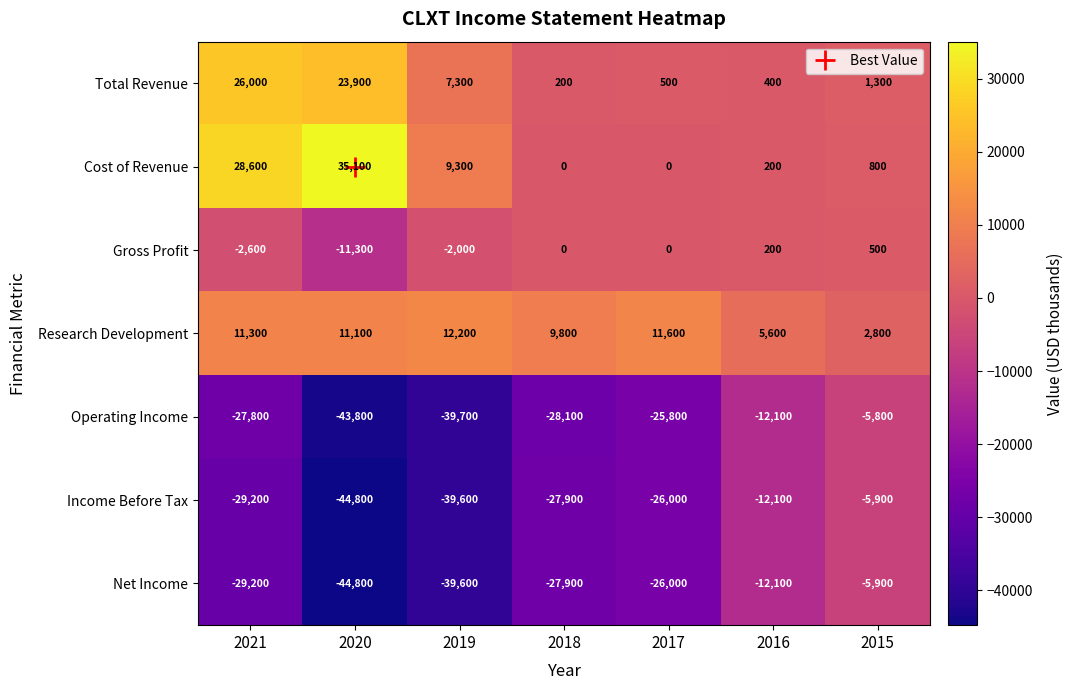

Where is Gross Profit nearest to the value -5400?

2021